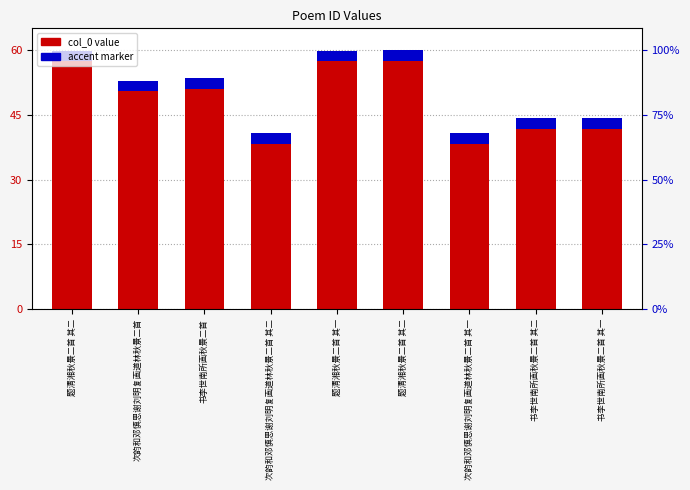

Reading left to right, extract all data points from this chart.

题清湘秋景二首 其二=59.8	次韵和邓慎思谢刘明复画道林秋景二首=52.9	书李世南所画秋景二首=53.5	次韵和邓慎思谢刘明复画道林秋景二首 其二=40.7	题清湘秋景二首 其一=59.8	题清湘秋景二首 其二=60.0	次韵和邓慎思谢刘明复画道林秋景二首 其一=40.7	书李世南所画秋景二首 其二=44.1	书李世南所画秋景二首 其一=44.1